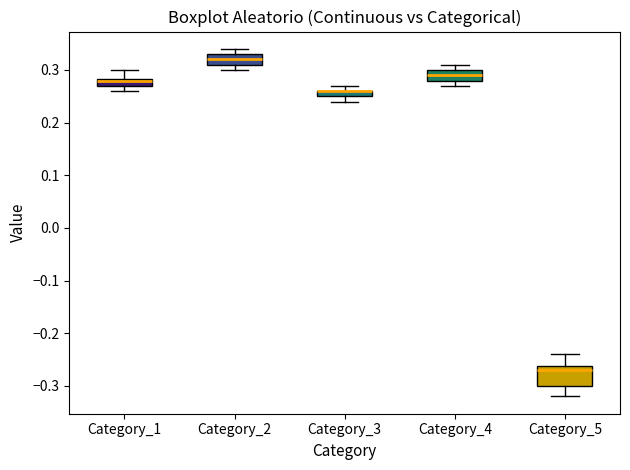

Where is the lower edge of the box for Category_3 on the y-axis? The values are not printed on the chart, so give them approximately, as read against the axis.

0.25